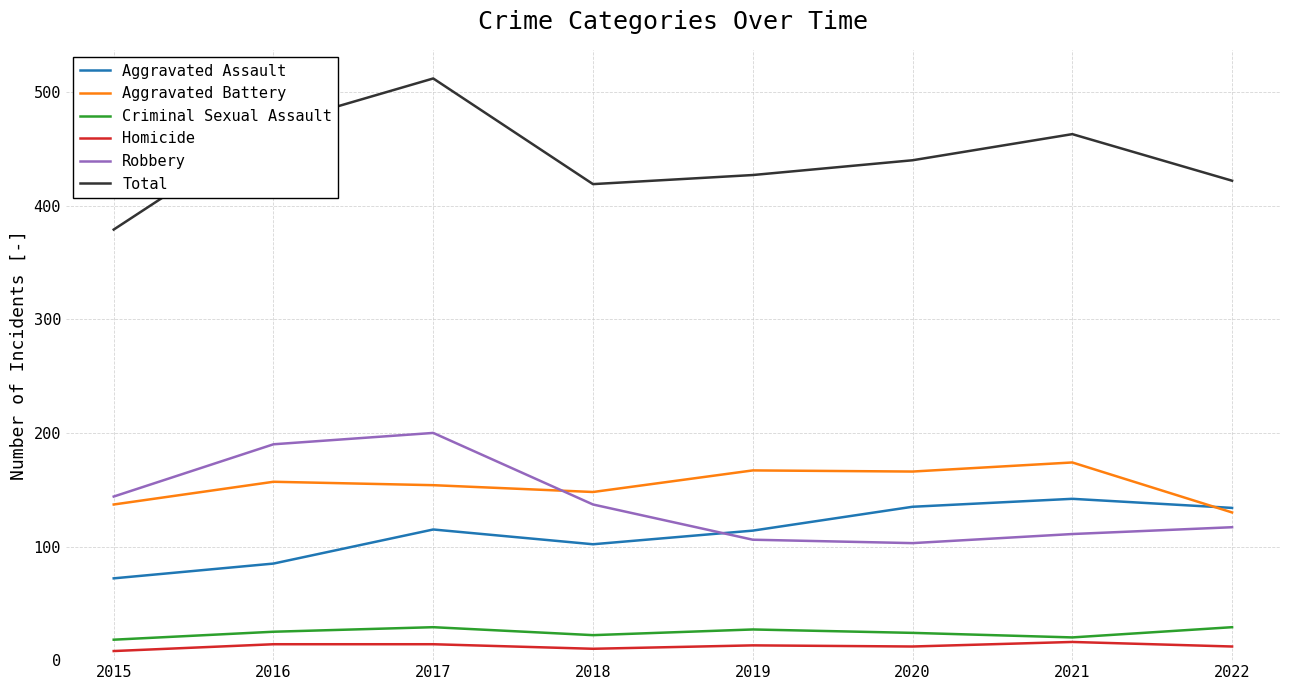

True or false: Total has a value of 769 at 2017.

False